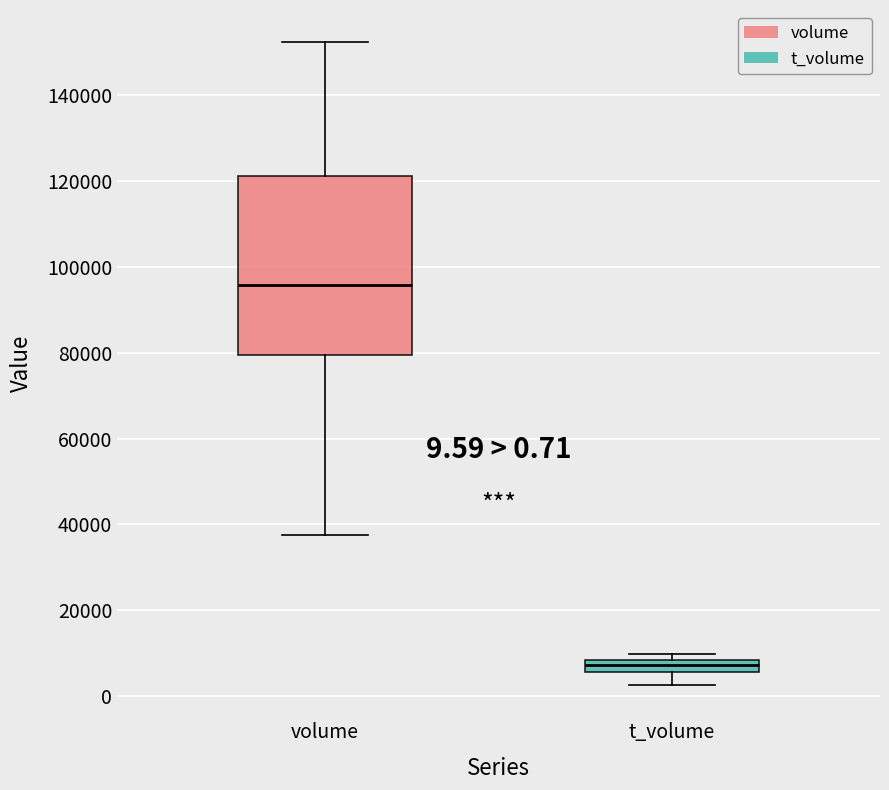

Which box's median line is the lowest?

t_volume